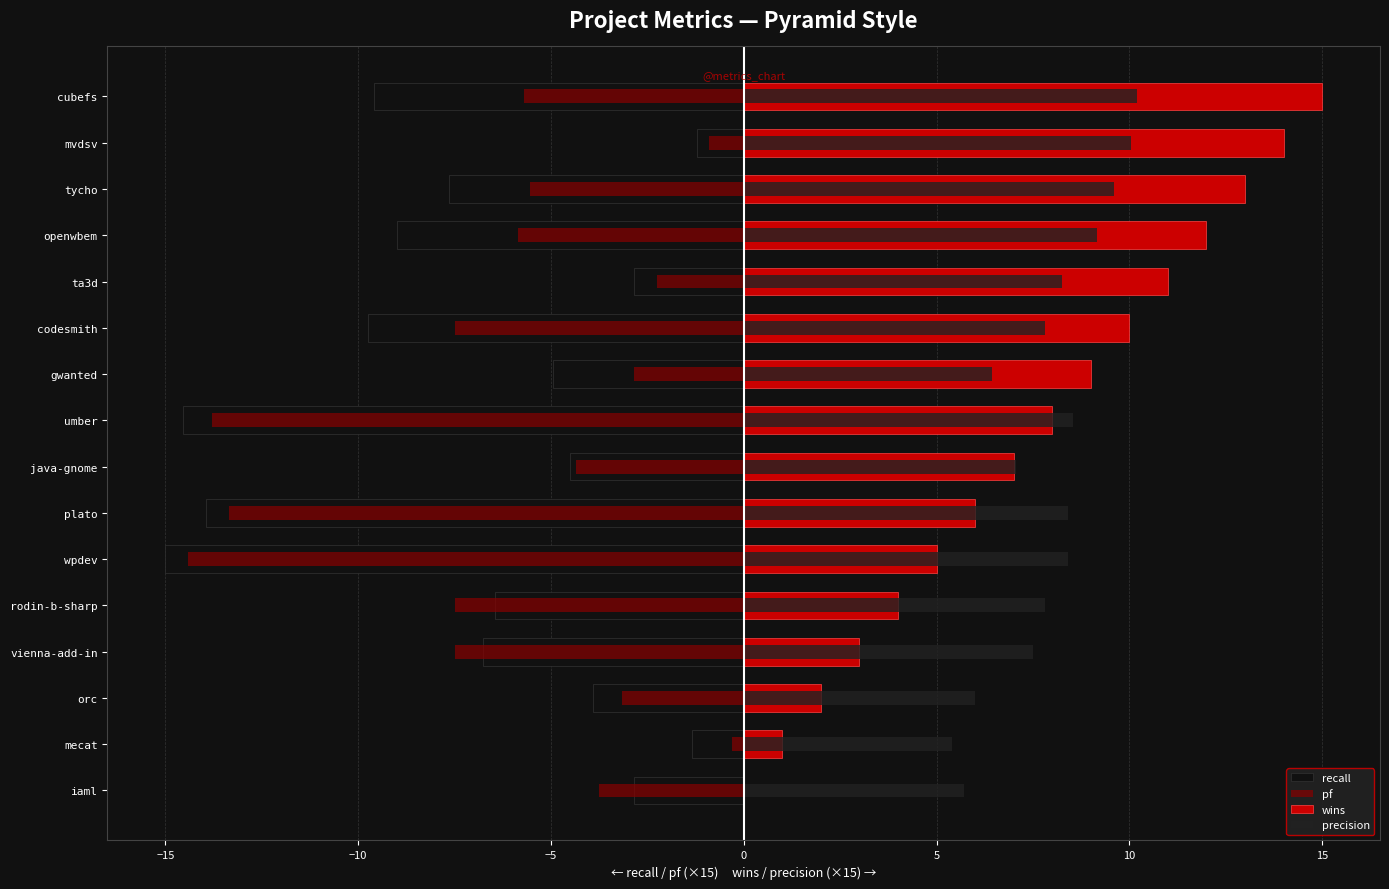

Reading right to left, list all the values displayed in this chart.

recall: -9.6	-1.2	-7.7	-9.0	-2.9	-9.8	-5.0	-14.5	-4.5	-14.0	-15.0	-6.5	-6.8	-3.9	-1.3	-2.9
pf: -5.7	-0.9	-5.5	-5.9	-2.2	-7.5	-2.9	-13.8	-4.3	-13.3	-14.4	-7.5	-7.5	-3.1	-0.3	-3.8
wins: 15.0	14.0	13.0	12.0	11.0	10.0	9.0	8.0	7.0	6.0	5.0	4.0	3.0	2.0	1.0	0.0
precision: 10.2	10.1	9.6	9.2	8.2	7.8	6.5	8.5	7.0	8.4	8.4	7.8	7.5	6.0	5.4	5.7